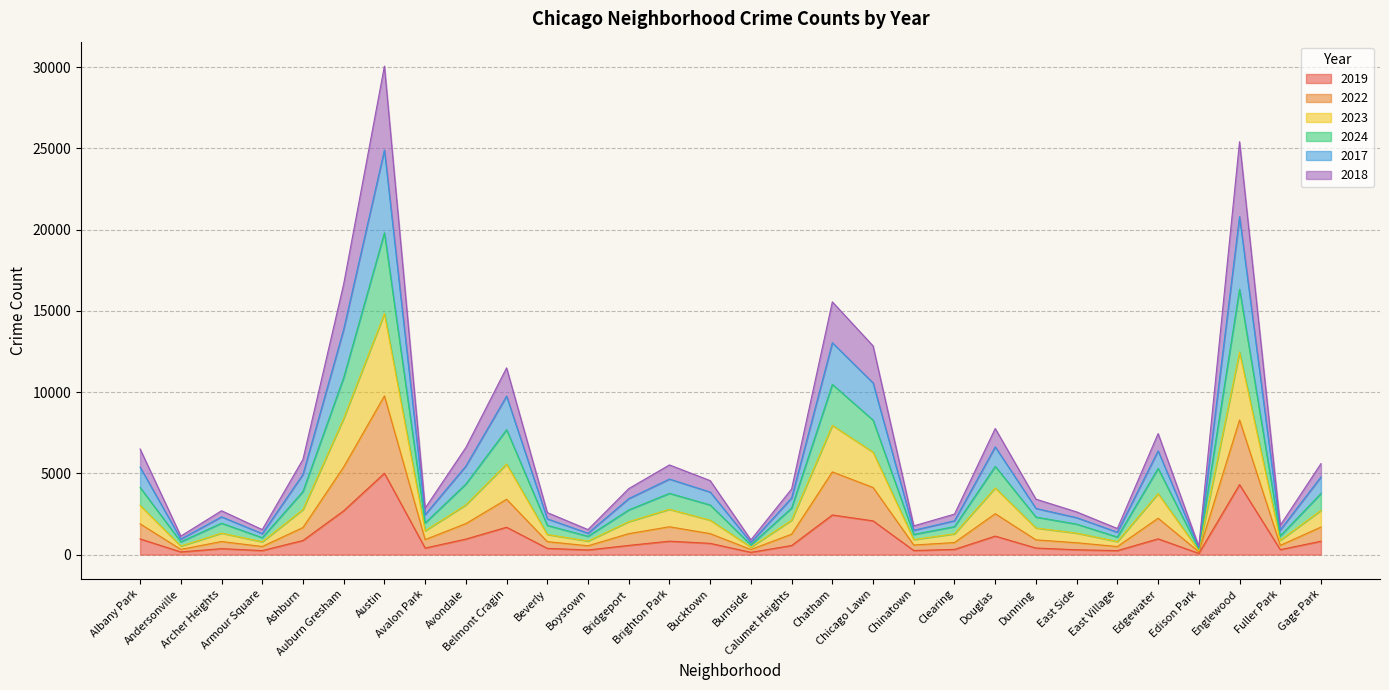

Which category has the lowest value in the 2019 series?

Edison Park